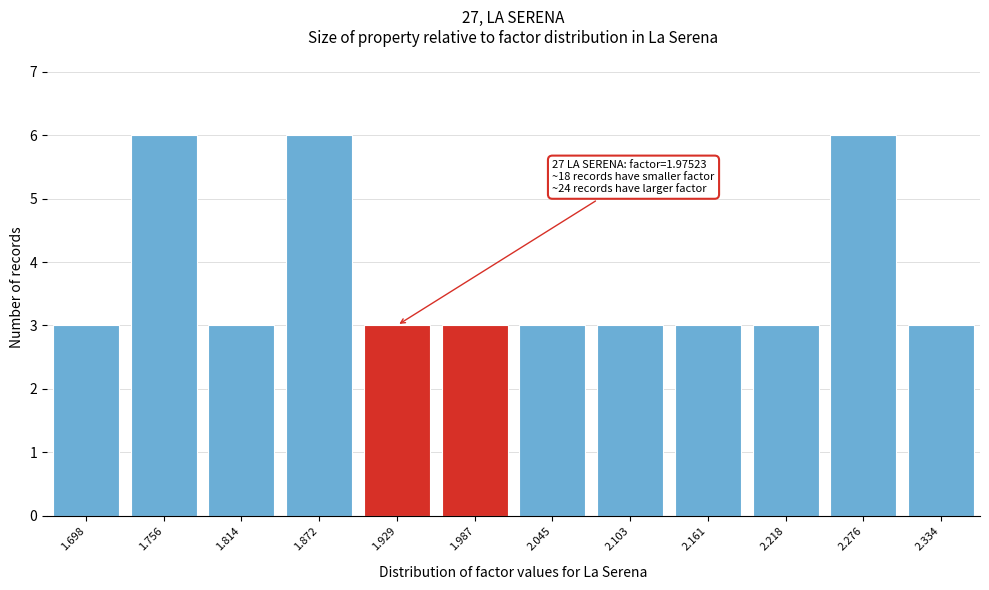

Reading left to right, what are all the values shown in this chart?

1.698=3	1.756=6	1.814=3	1.872=6	1.929=3	1.987=3	2.045=3	2.103=3	2.161=3	2.218=3	2.276=6	2.334=3